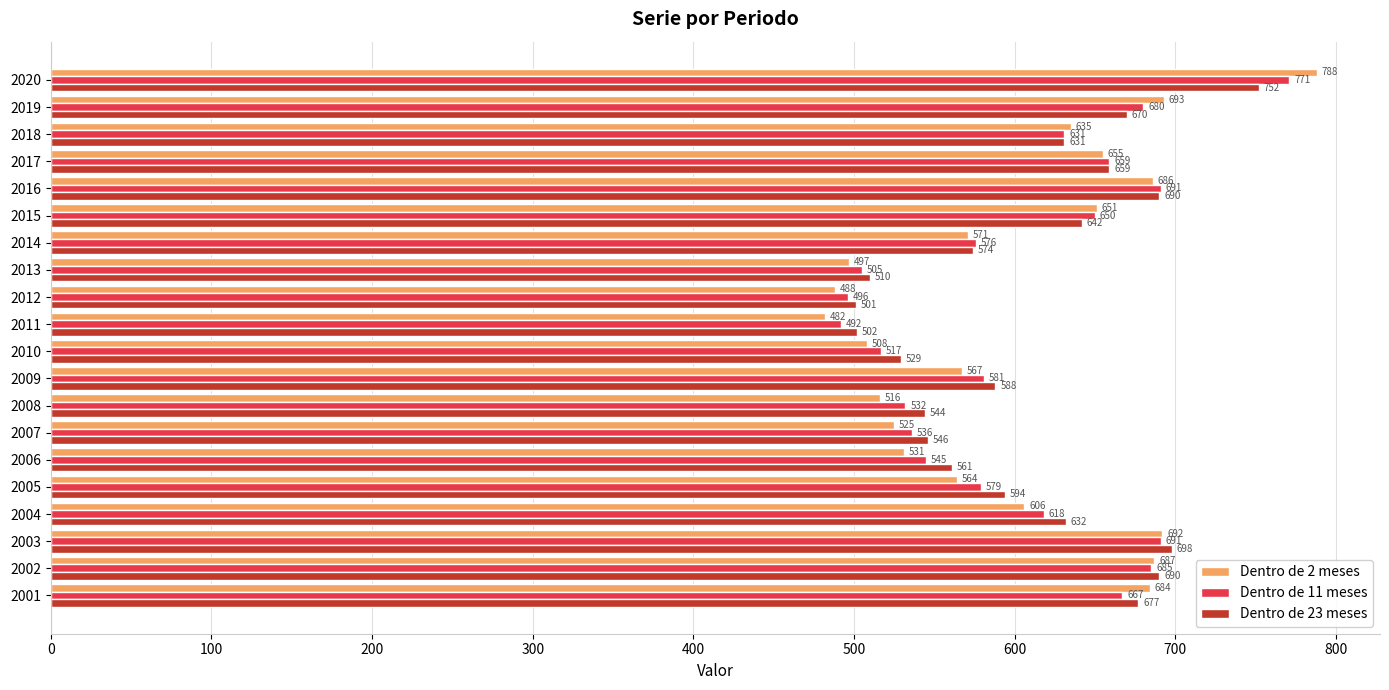

What is the average value of the Dentro de 11 meses series?

605